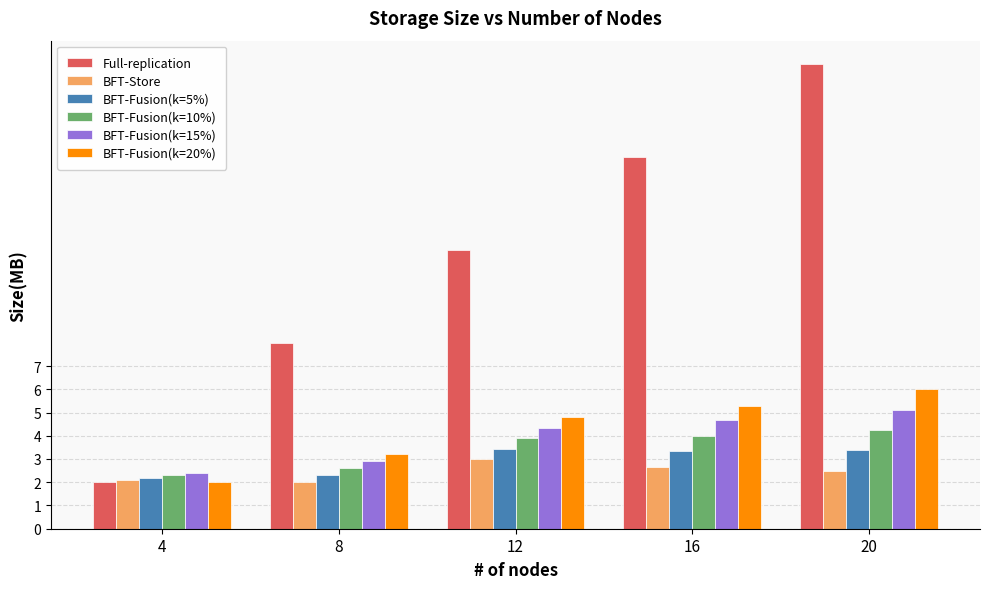

The BFT-Fusion(k=15%) series shows 1.1 at 8. True or false?

False